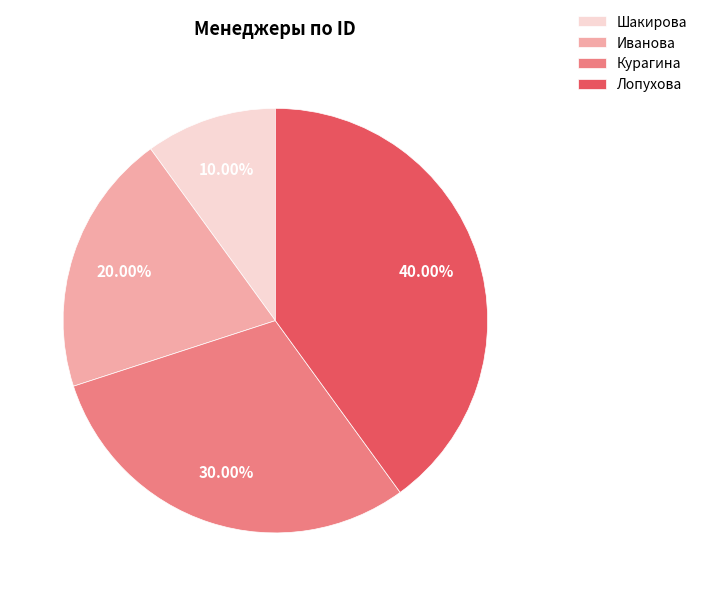

Does Курагина represent more than half of the total?

No